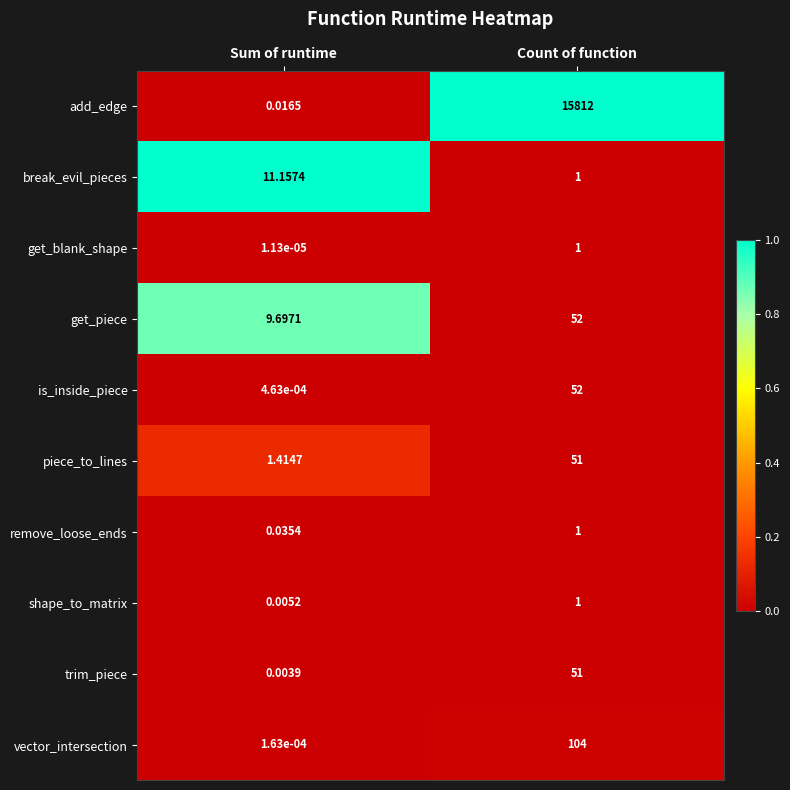

Where is get_piece nearest to the value 30?

Sum of runtime